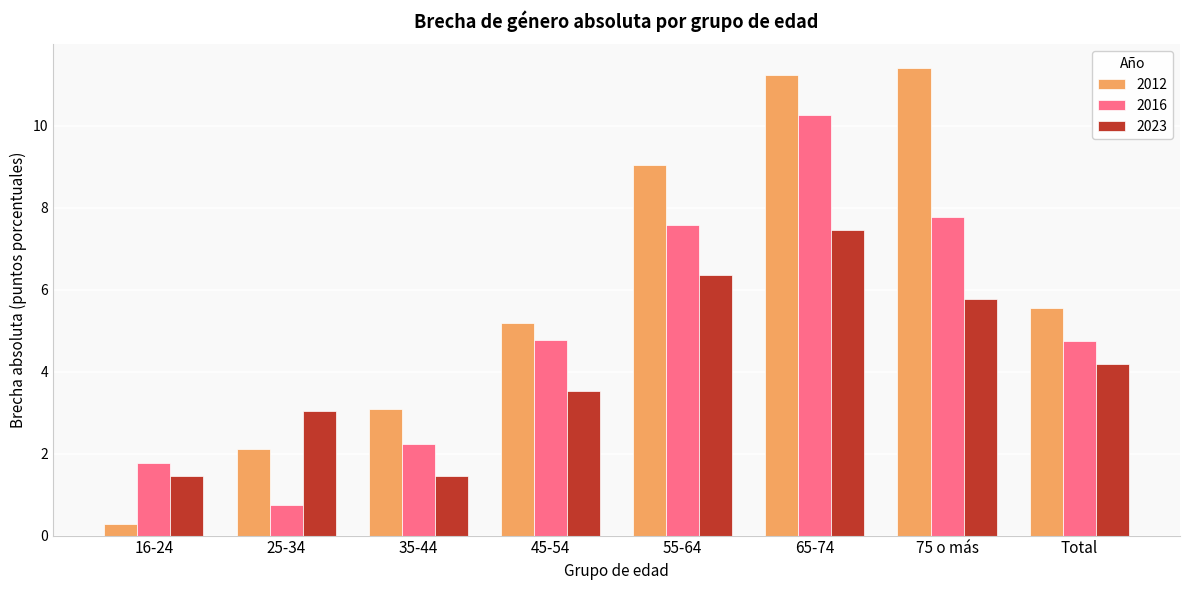

The 2023 series shows 3.9 at 65-74. True or false?

False